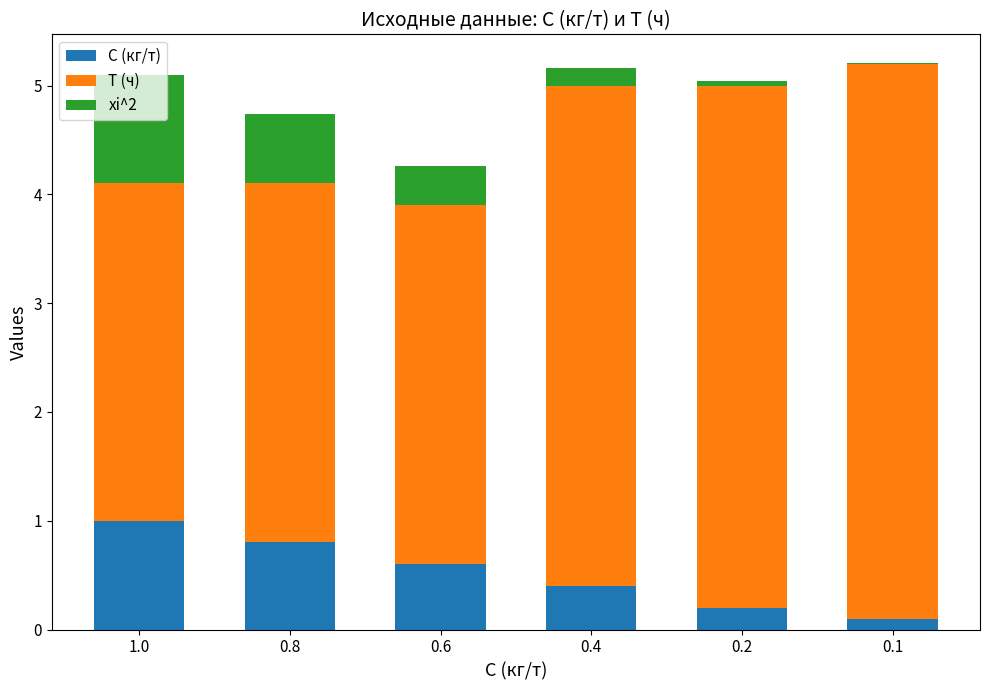

The С (кг/т) series shows 1.2 at 0.8. True or false?

False